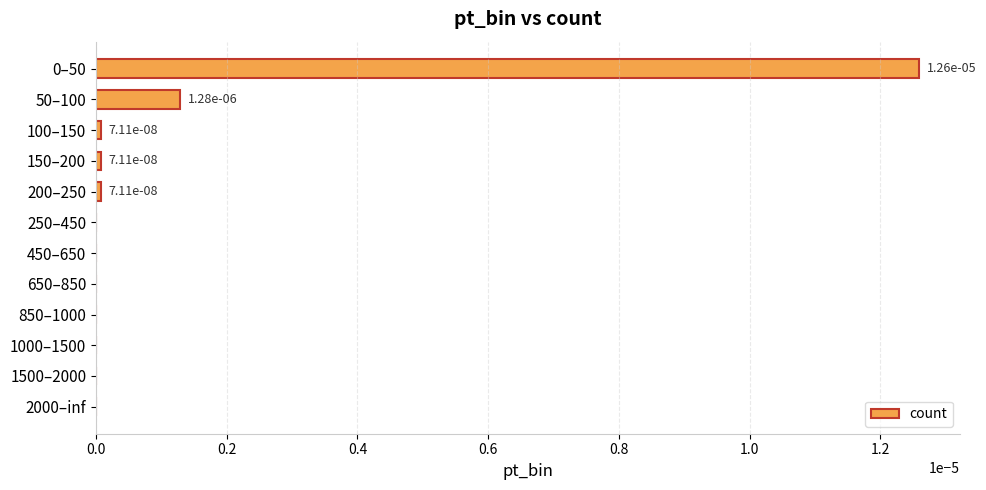

How many distinct data groups are displayed?

1